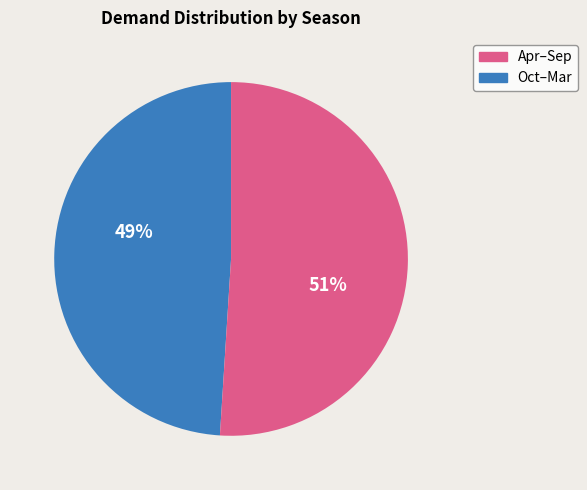

Is the sum of Oct–Mar and Apr–Sep greater than half?

Yes